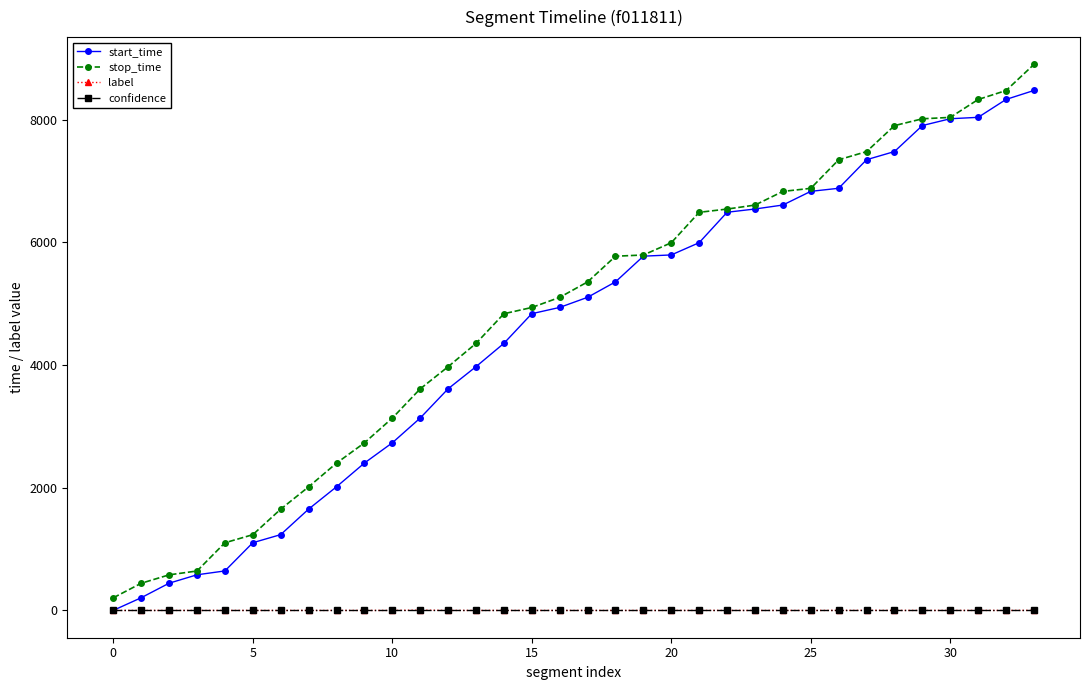

True or false: label and stop_time cross at least once.

False